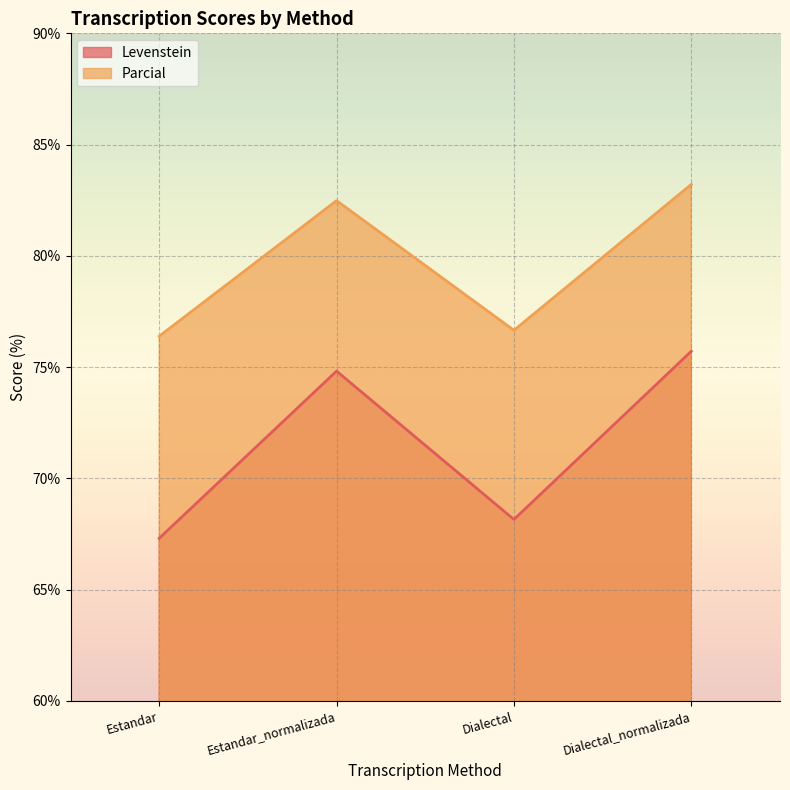

Rank the series at Dialectal from lowest to highest value.

Levenstein, Parcial